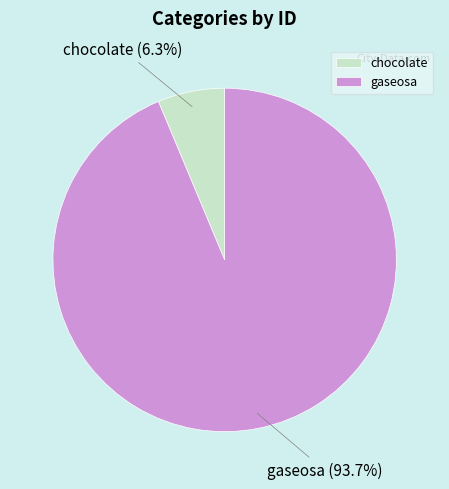

Rank the categories by value from lowest to highest.

chocolate, gaseosa